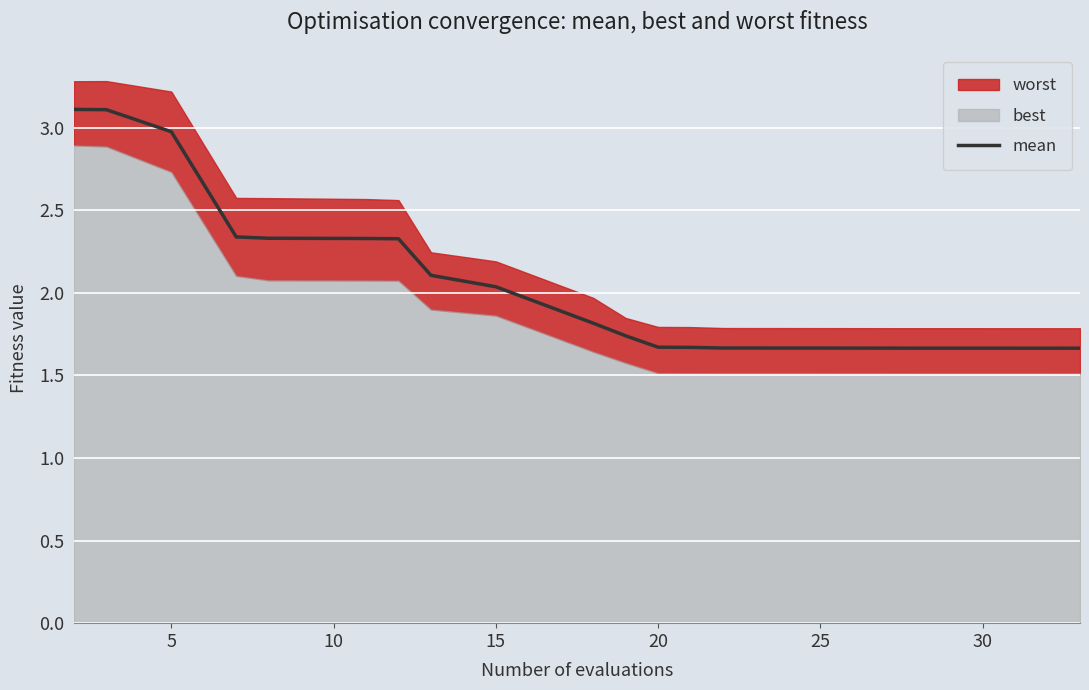

At which label is mean closest to 2?

15